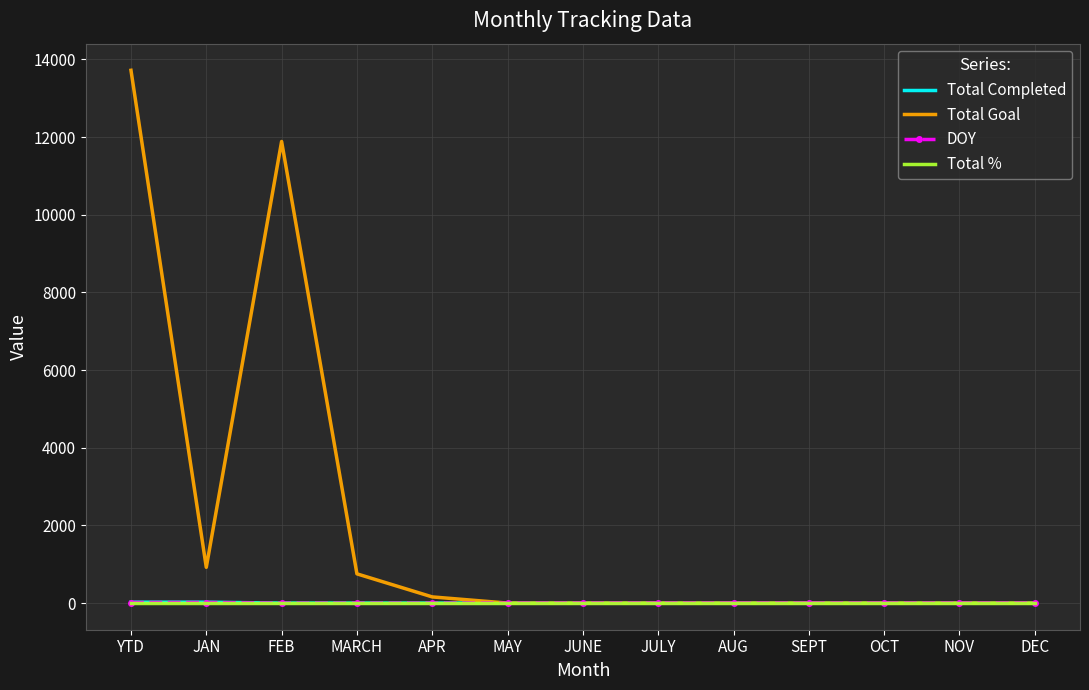

What position from the right is JUNE?

7